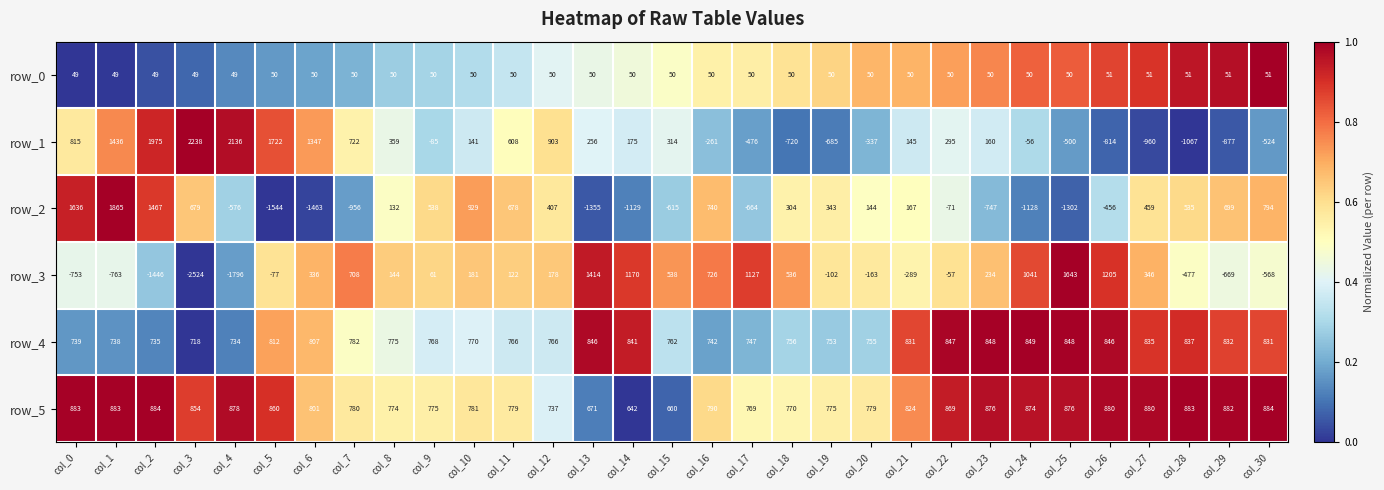

What is the difference between the row_2 values at col_1 and col_26?

2321